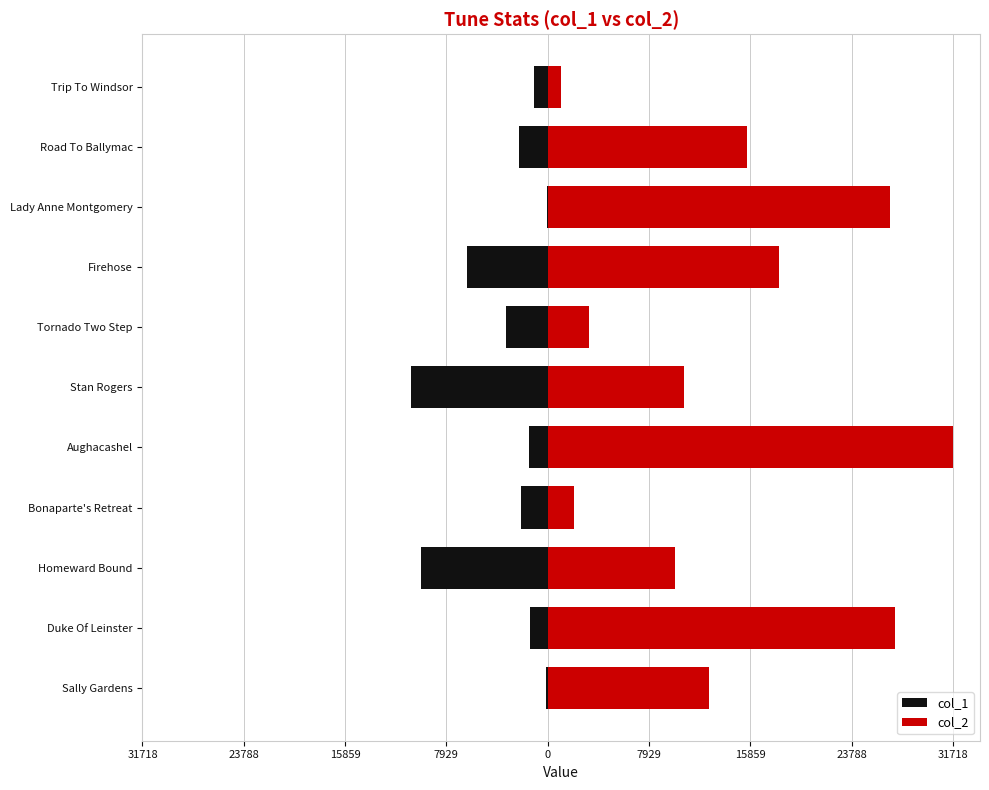

The value of col_2 at 23788 is 29897. True or false?

False